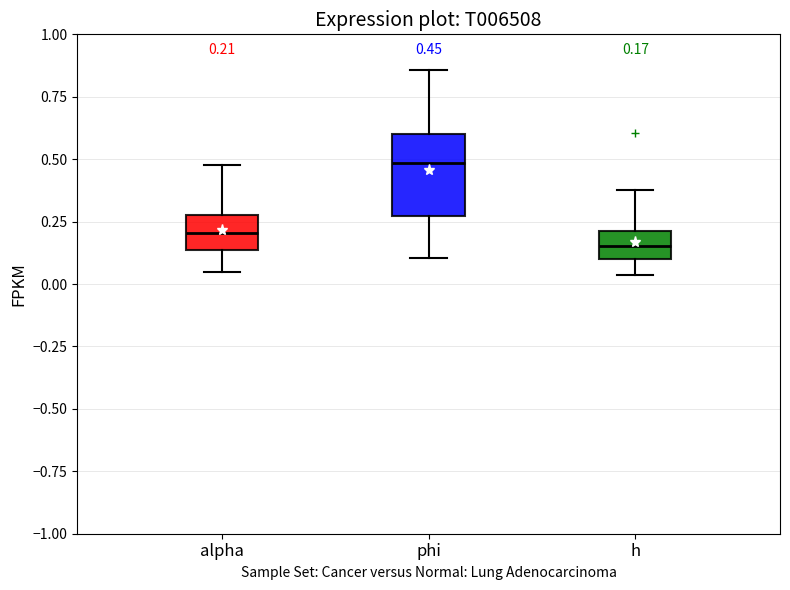

Which box has the highest median line?

phi